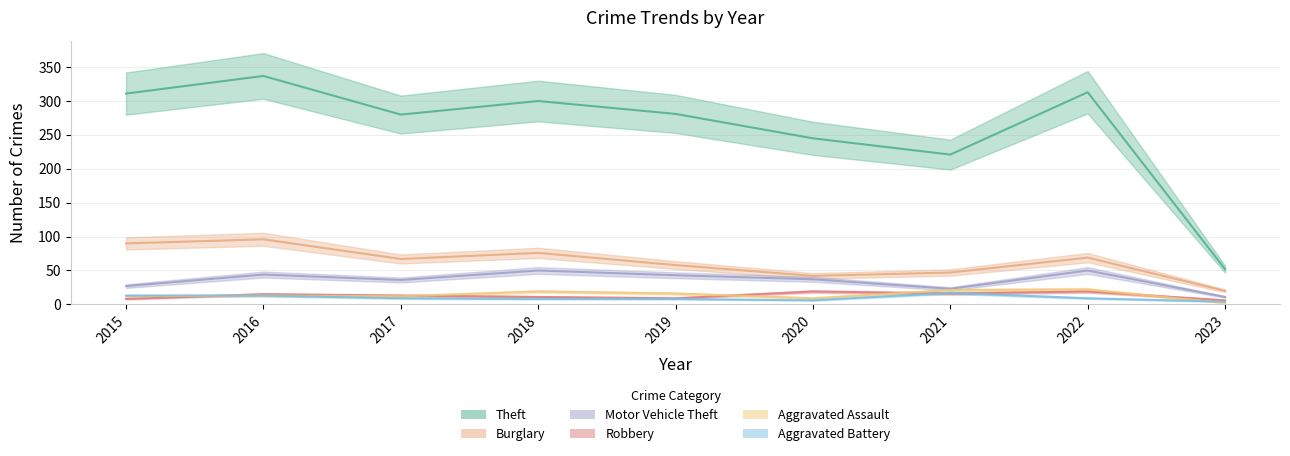

Reading right to left, transcribe all the data shown in this chart.

Theft: 52	313	221	245	281	300	280	337	311
Burglary: 20	69	47	42	58	76	67	96	90
Motor Vehicle Theft: 11	50	23	37	43	50	36	44	27
Robbery: 6	19	16	19	9	11	13	15	8
Aggravated Assault: 2	22	21	9	16	19	12	13	12
Aggravated Battery: 4	9	17	6	8	8	9	13	13